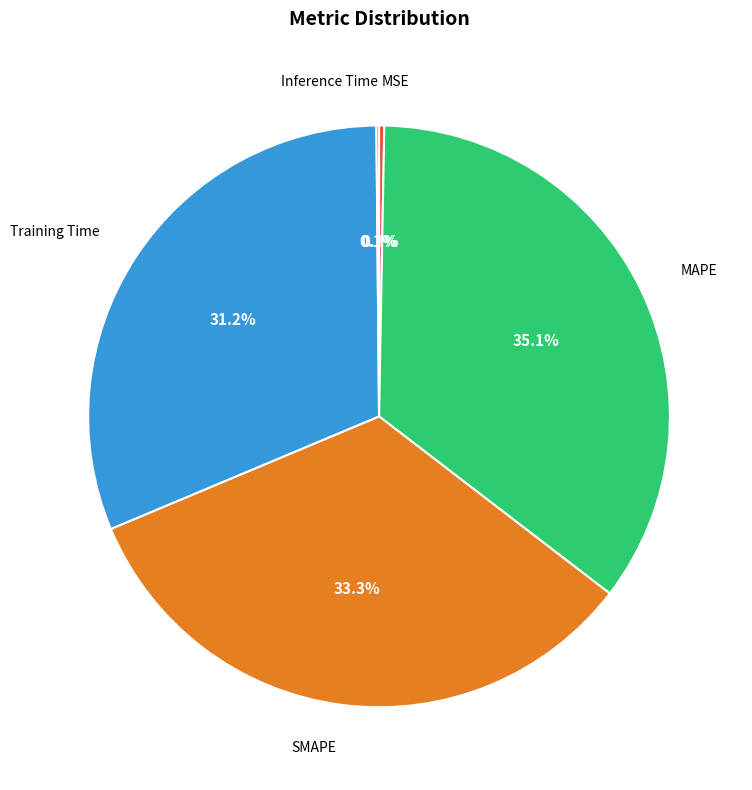

Does any single category account for the majority?

No